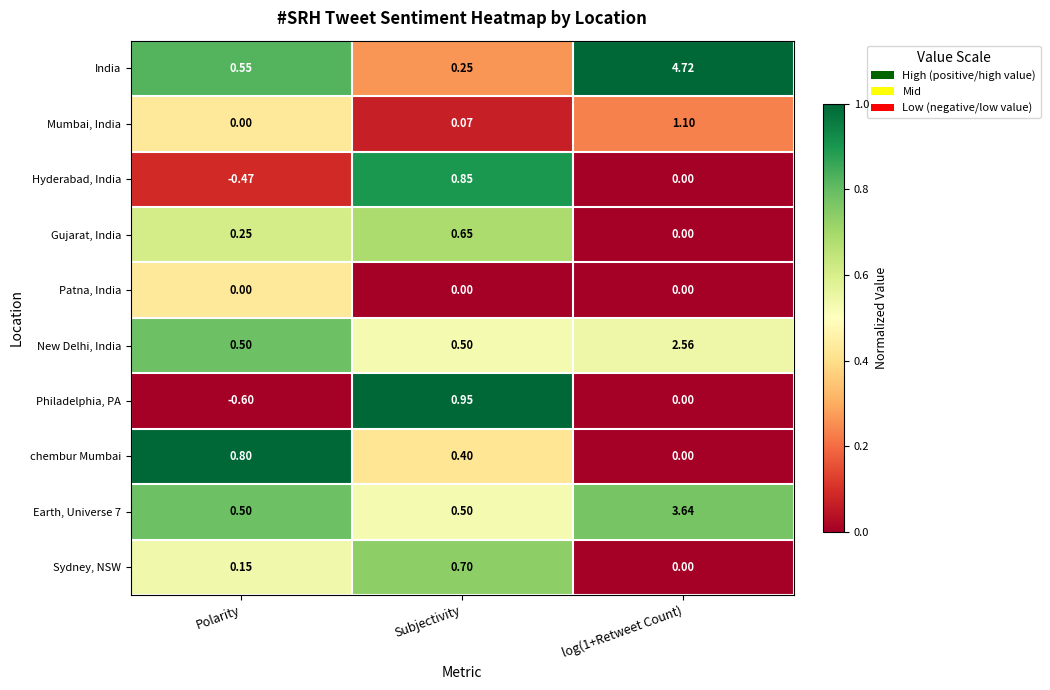

Which series has the widest spread of values?

India